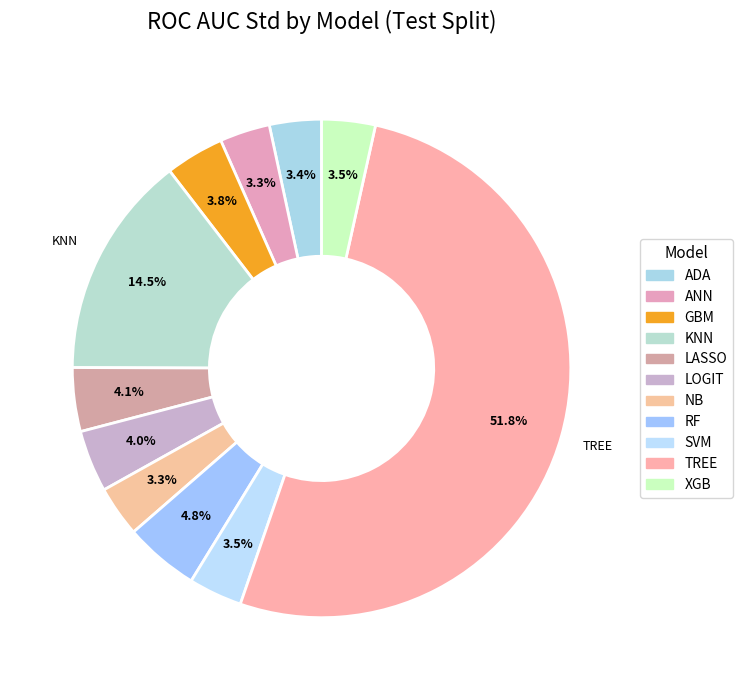

What percentage is the LOGIT slice, to the nearest percent?

4%